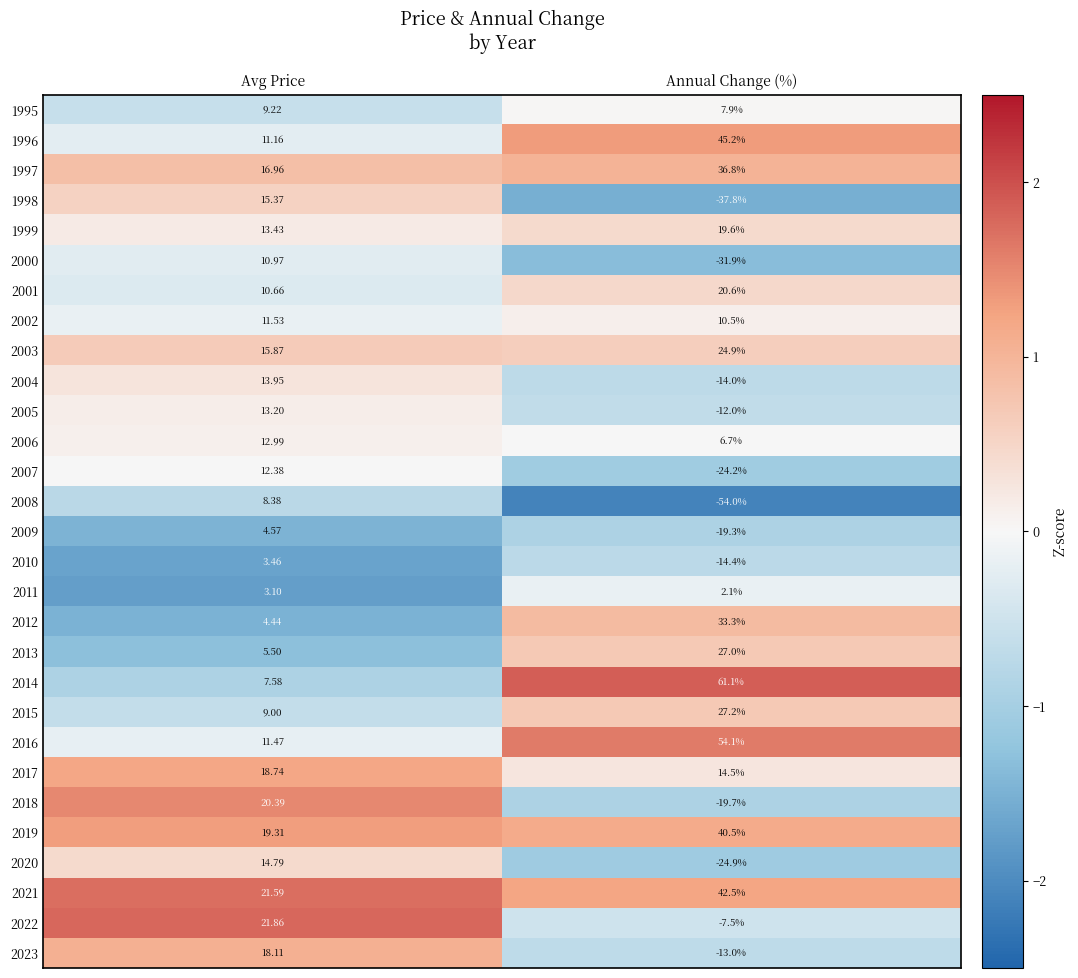

Rank the categories by 1995 value from lowest to highest.

Annual Change (%), Avg Price